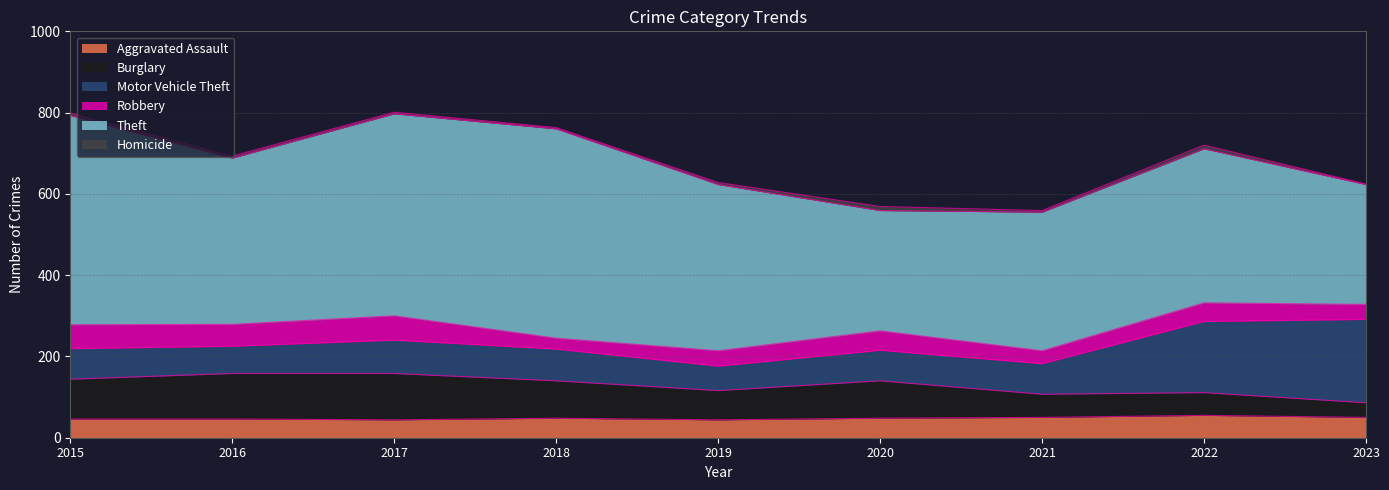

At 2022, list the series in order from largest to smallest.

Theft, Motor Vehicle Theft, Burglary, Aggravated Assault, Robbery, Homicide